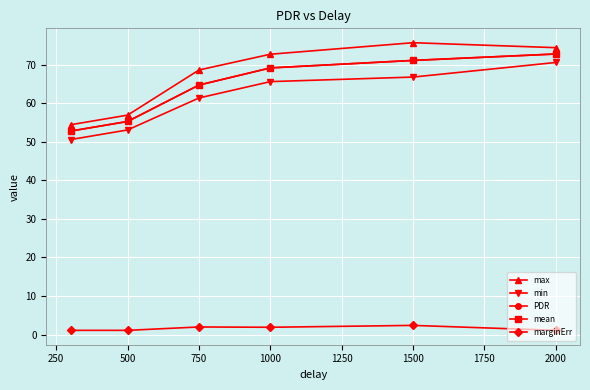

Is this an area chart (filled region under the line)?

No